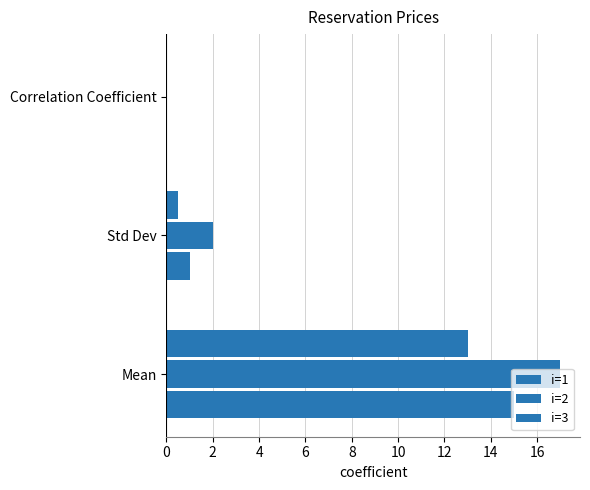

How many categories are shown in the chart?

3